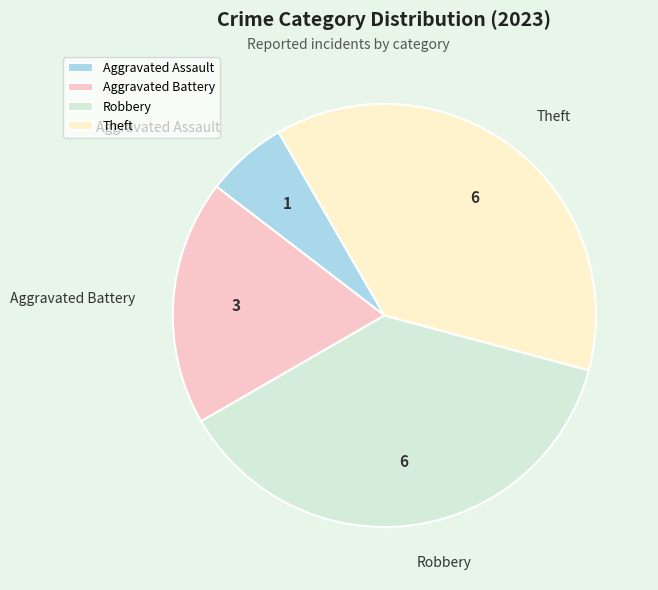

True or false: Theft accounts for 23% of the total.

False